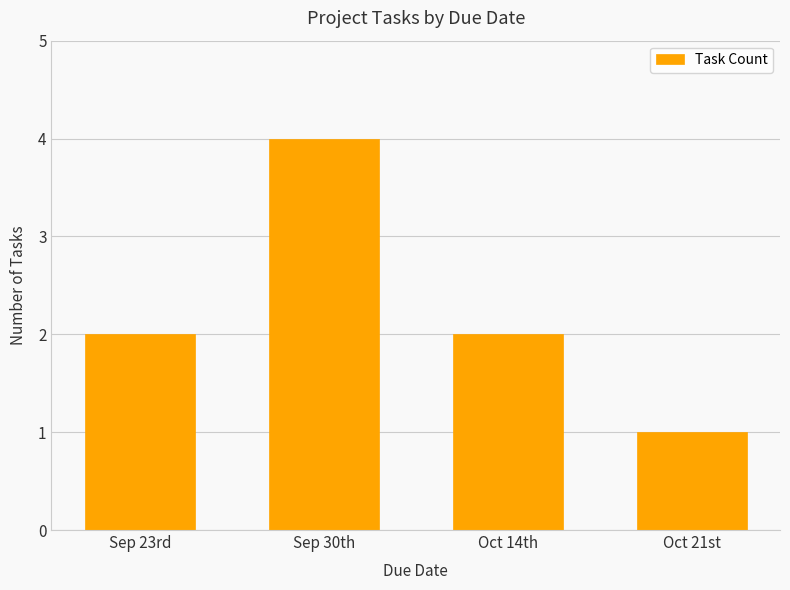

How many bars are there in total?

4